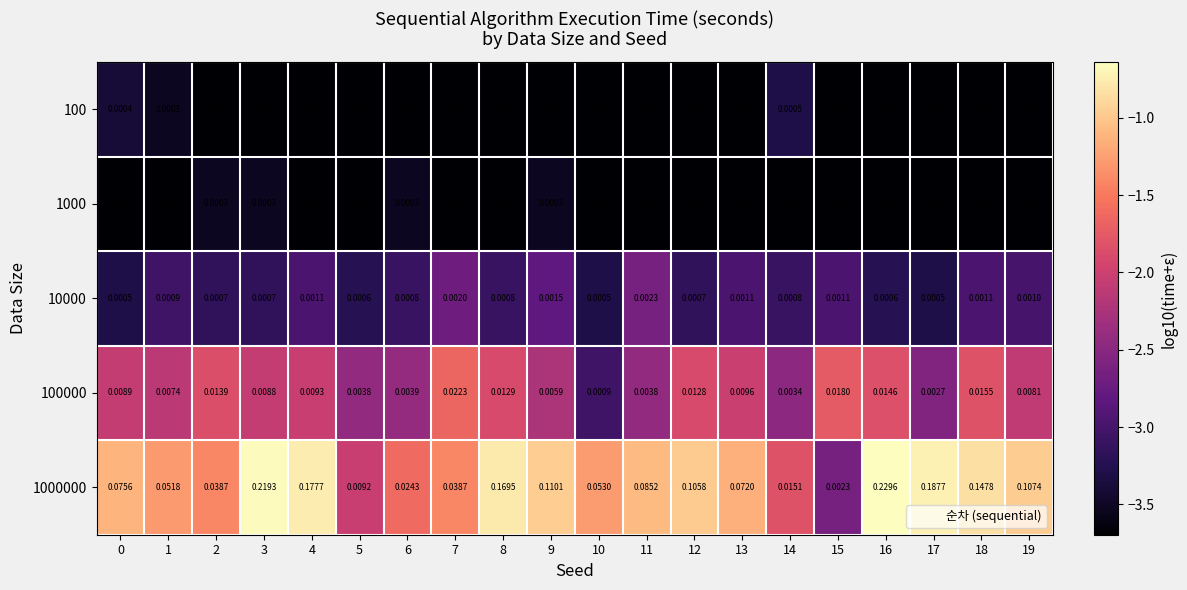

Is the value of 1000000 at 11 greater than the value of 100000 at 3?

Yes